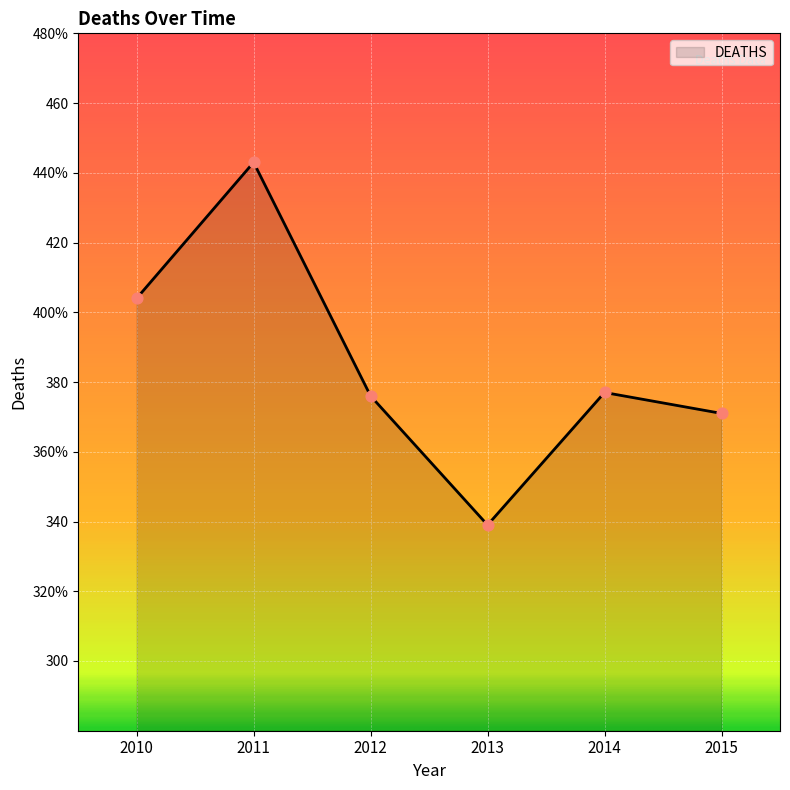

What is the ratio of the value at 2010 to the value at 2014?

1.1